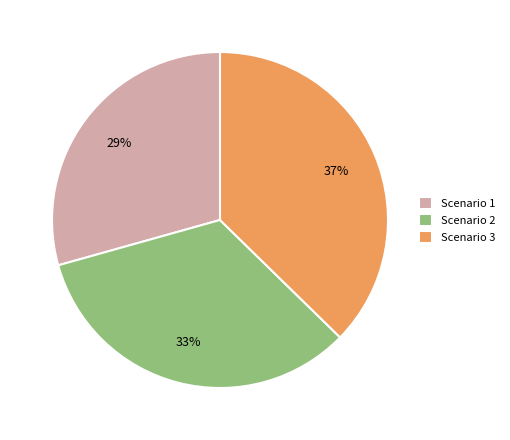

Which category has the smallest portion of the pie?

Scenario 1